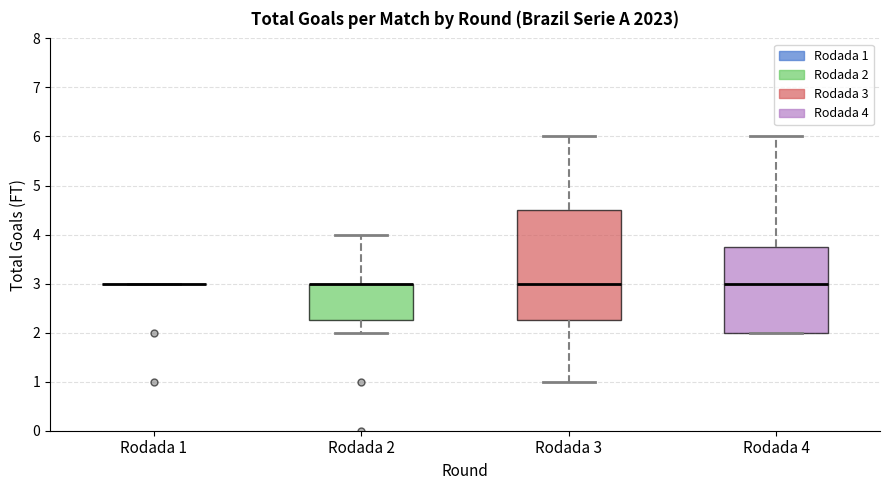

Reading left to right, read every box against the y-axis: the position of its median line, the range the box covers, and the ends of its whiskers. The values are not printed on the chart, so give them approximately, as read against the axis.

Rodada 1: box collapsed to a line at 3.0, whiskers 3.0 to 3.0
Rodada 2: median 3.0 (drawn on the box's upper edge), box 2.3 to 3.0, whiskers 2.0 to 4.0
Rodada 3: median 3.0, box 2.3 to 4.5, whiskers 1.0 to 6.0
Rodada 4: median 3.0, box 2.0 to 3.8, whiskers 2.0 to 6.0